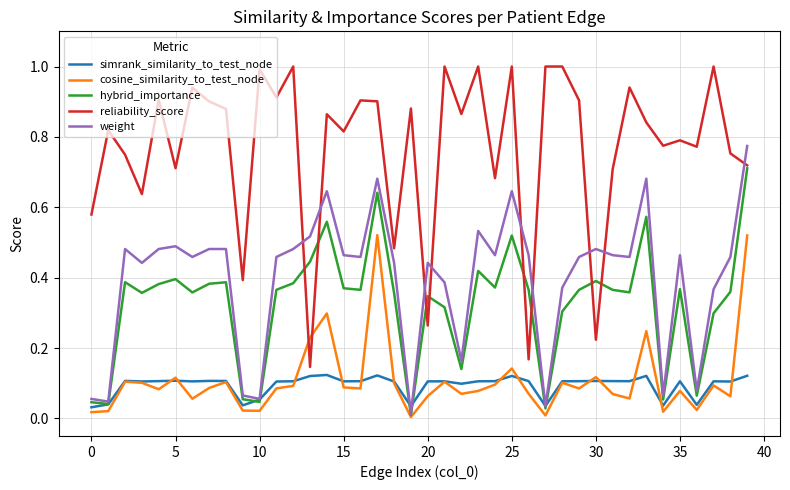

Count the number of data series in this chart.

5